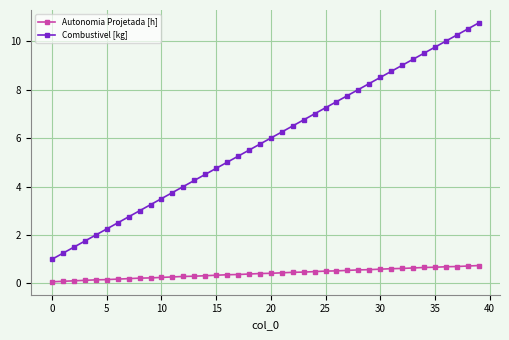

What is the difference between the second highest and second lowest values in the Autonomia Projetada [h] series?

0.6